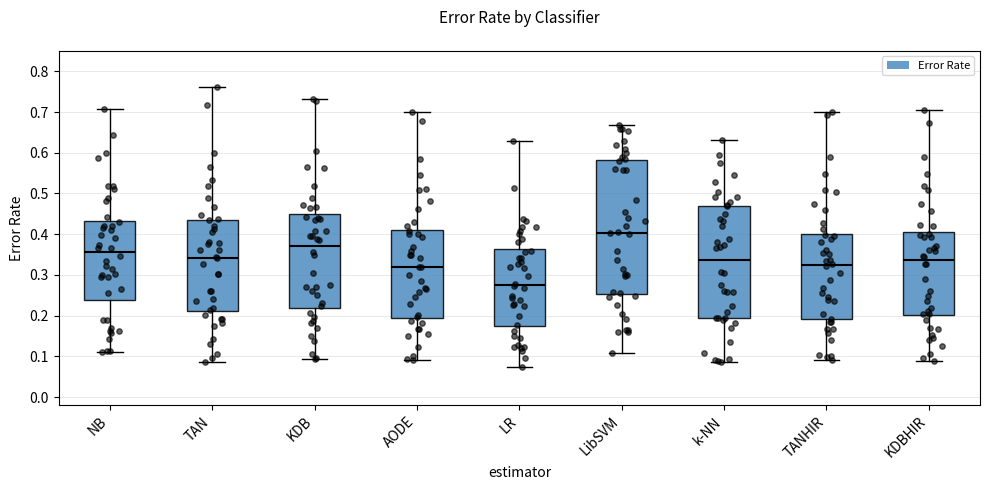

Comparing the boxes themselves (not the whiskers), which one is the tallest?

LibSVM